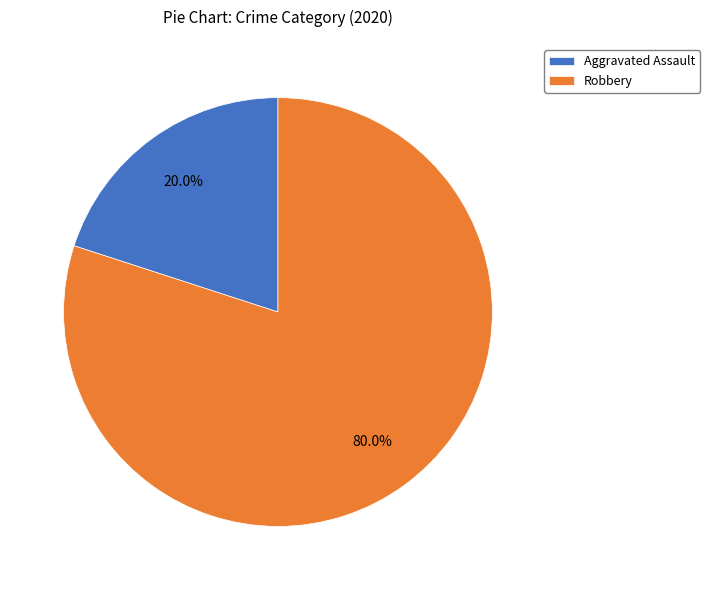

To the nearest percent, what is the difference between the largest and smallest slice percentages?

60%